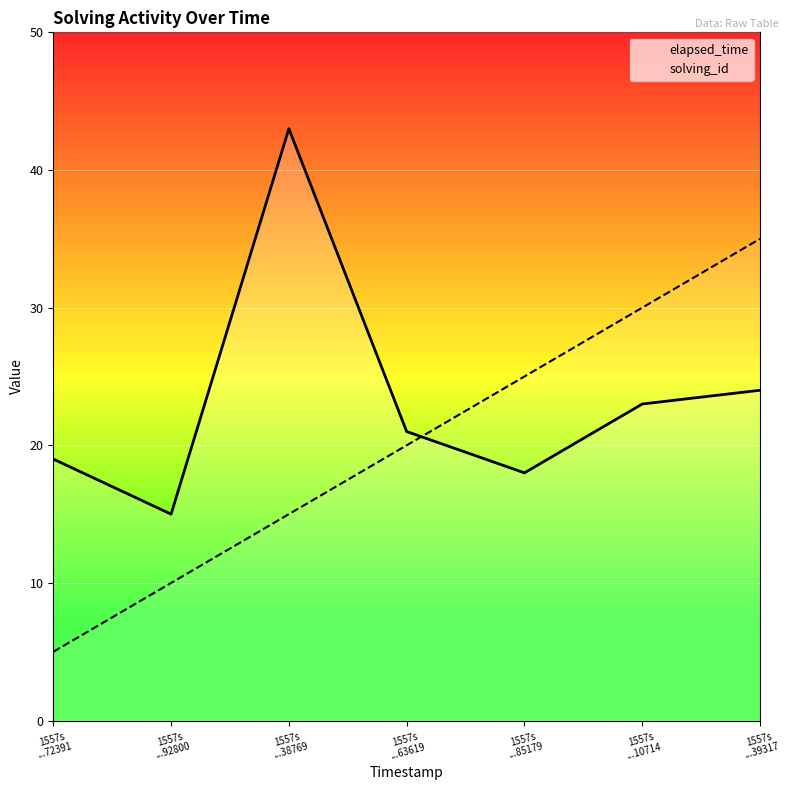

At which label is elapsed_time closest to 29?

1557s
...39317